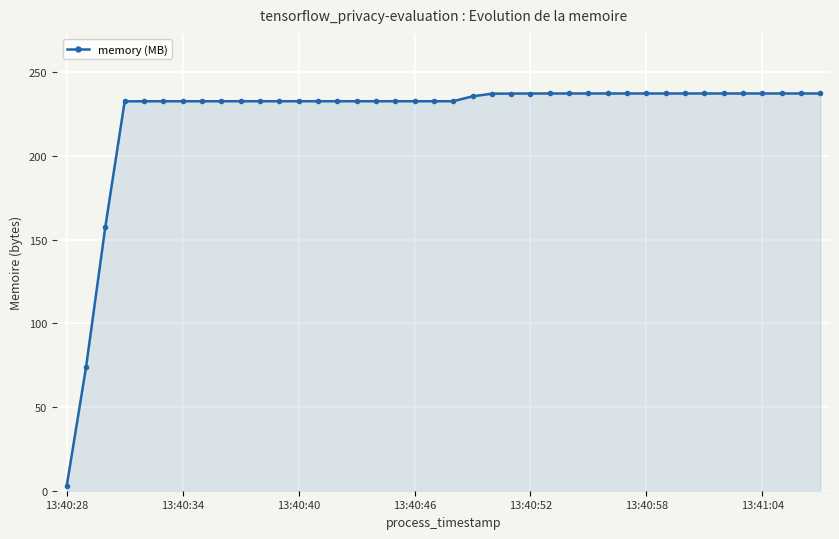

What is the difference between the maximum and second lowest values?

163.5